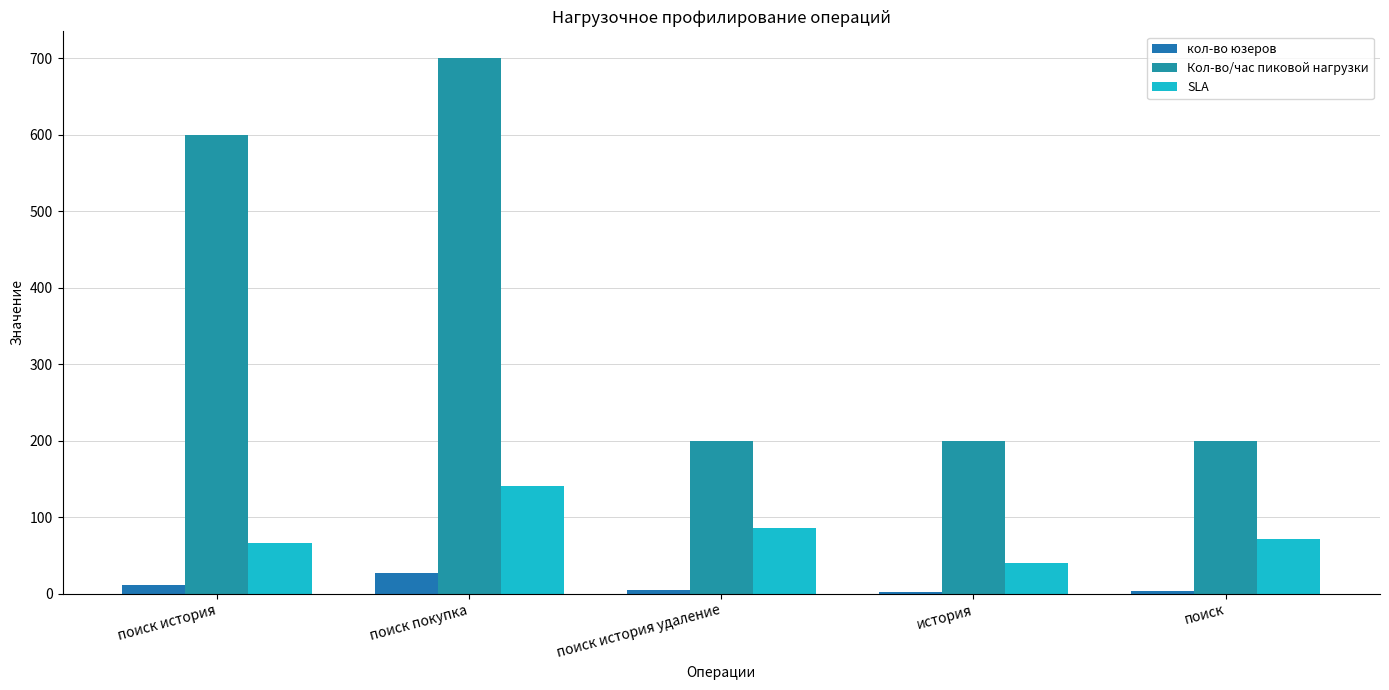

What is the label of the 3rd bar from the right?

поиск история удаление